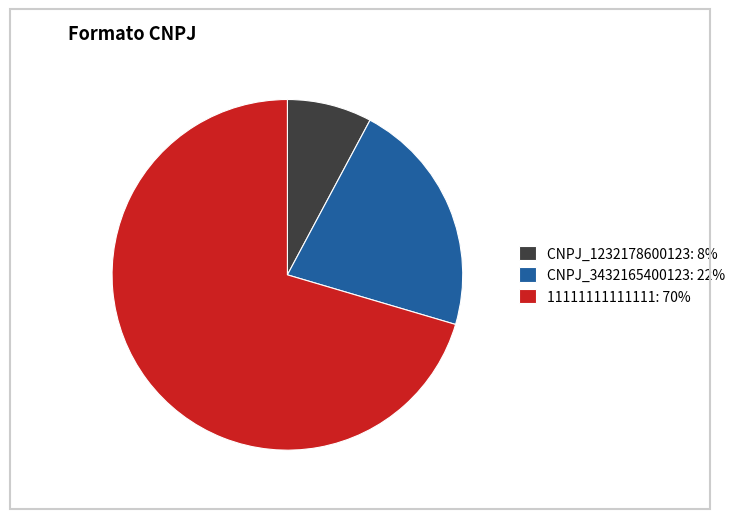

What is the ratio of the value at CNPJ_1232178600123 to the value at 11111111111111?

0.1